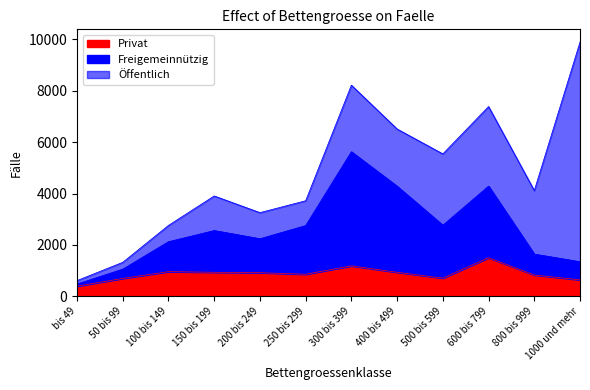

Where does the Freigemeinnützig series first go above 2562?

250 bis 299